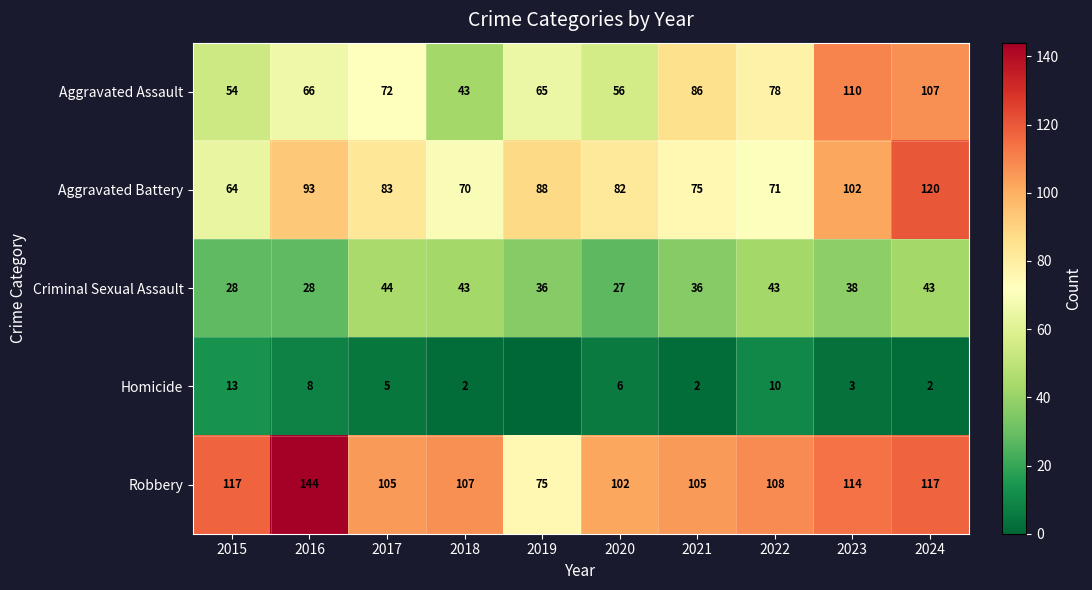

Which category has the lowest value in the Aggravated Battery series?

2015